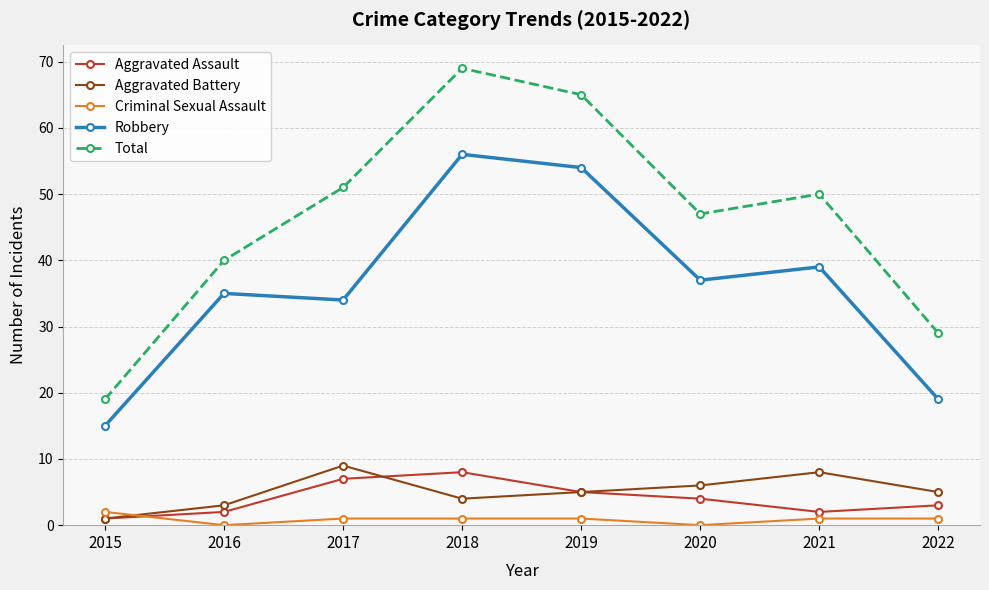

What is the difference between the maximum and second lowest values in the Robbery series?

37